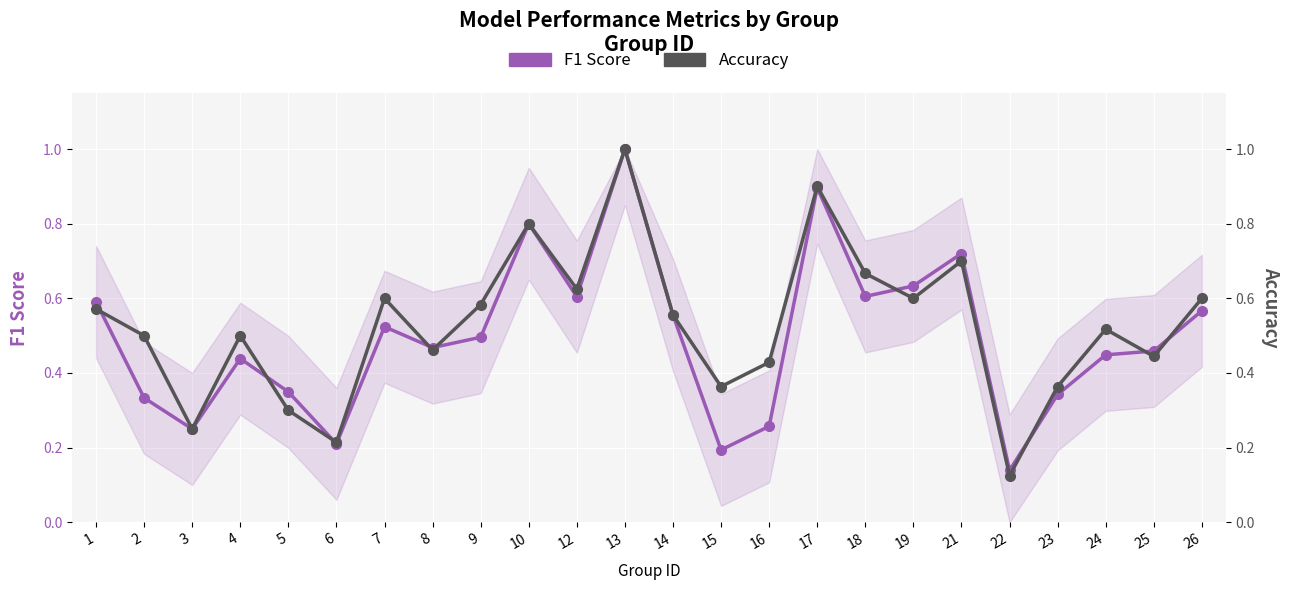

Rank the series by their maximum value, from highest to lowest.

F1 Score, Accuracy